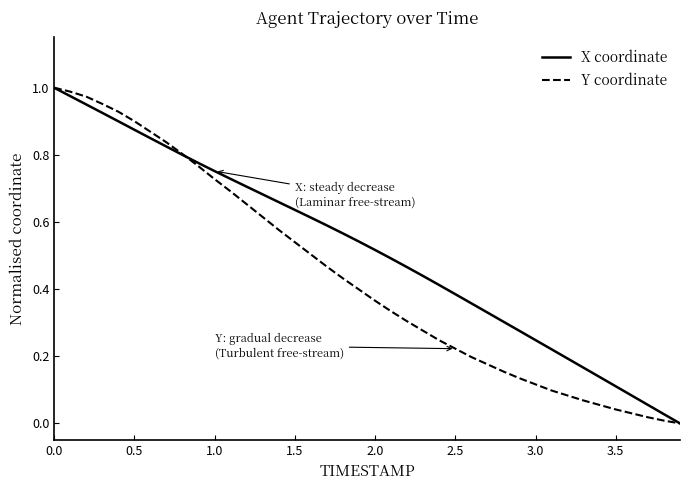

List the series in order of their overall mean, lowest first.

Y coordinate, X coordinate